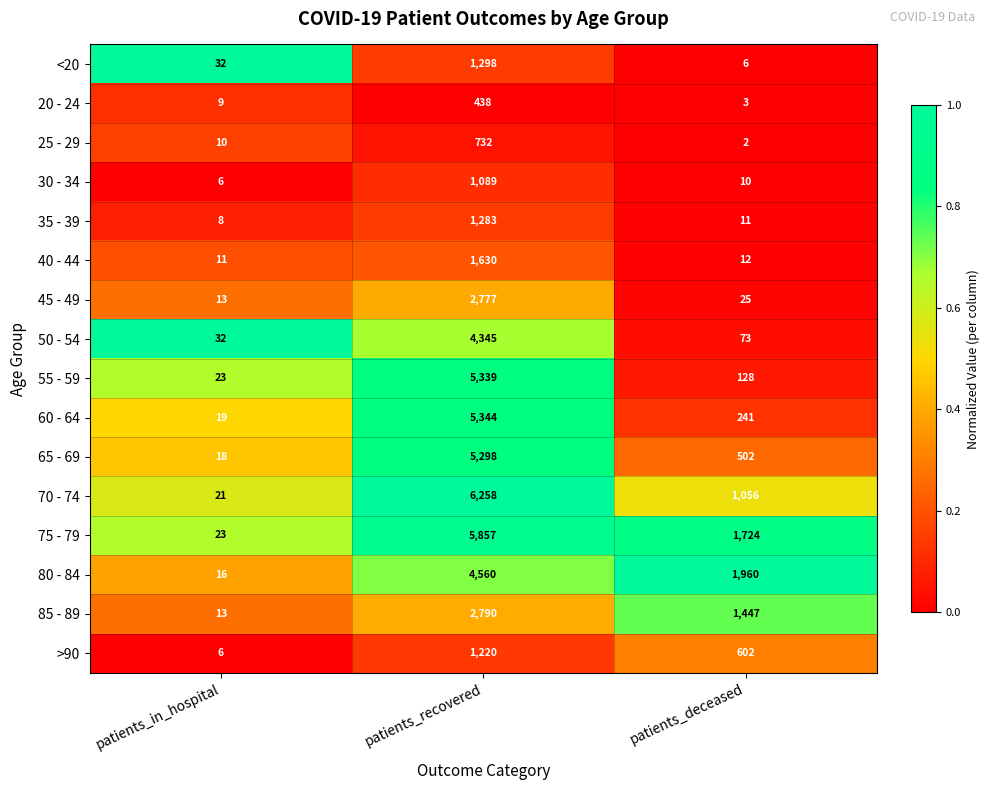

How many series are shown in this chart?

16